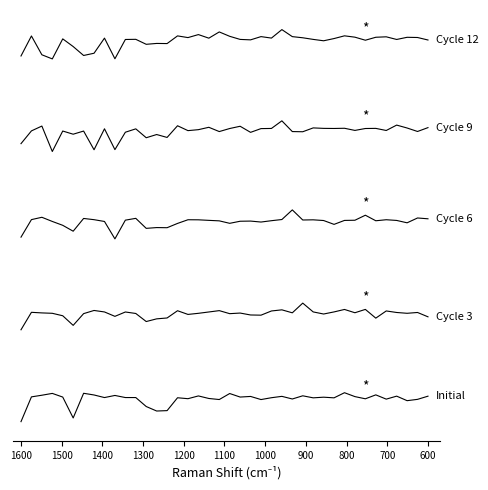

Which series has the largest total across all categories?

Cycle 12